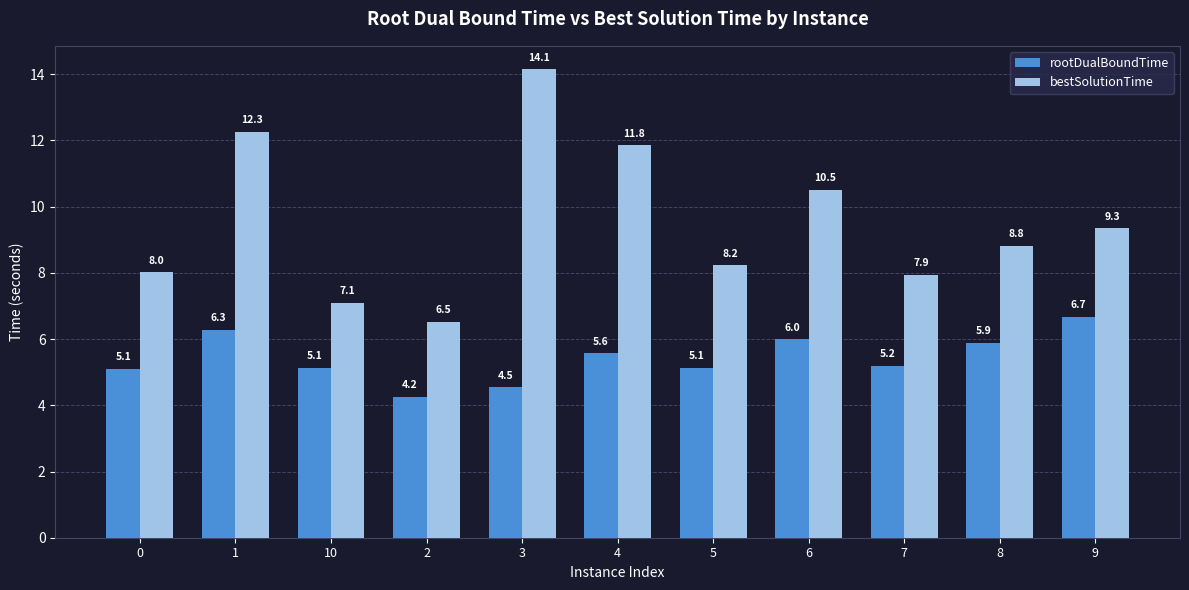

Which label corresponds to the smallest value in the chart?

2